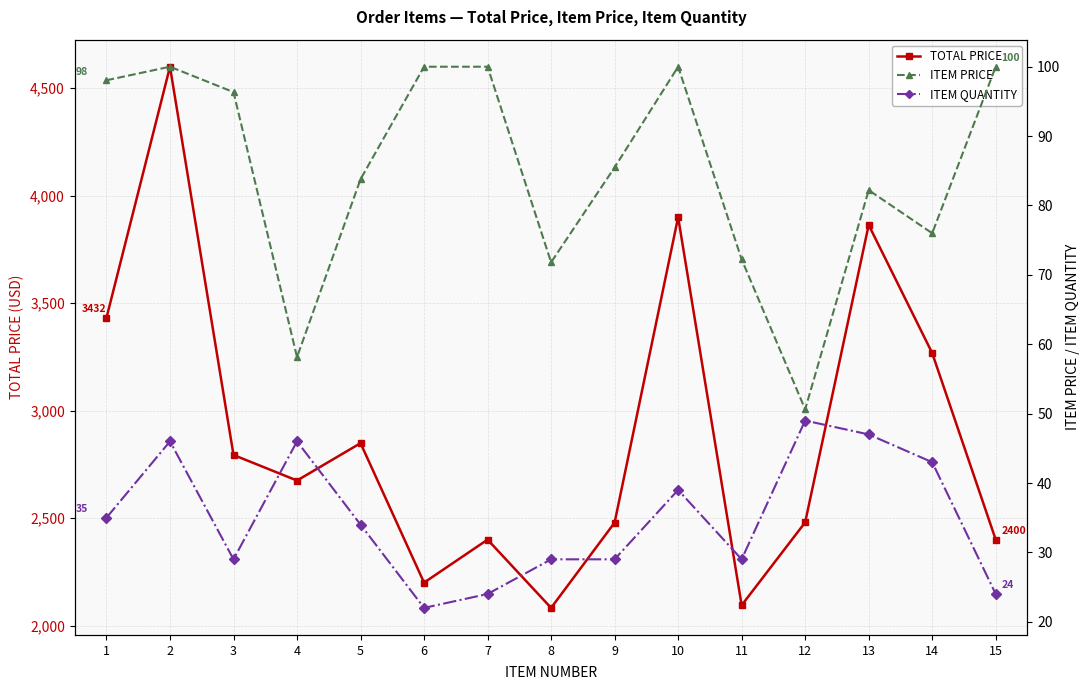

The value of ITEM QUANTITY at 6 is 15.3. True or false?

False